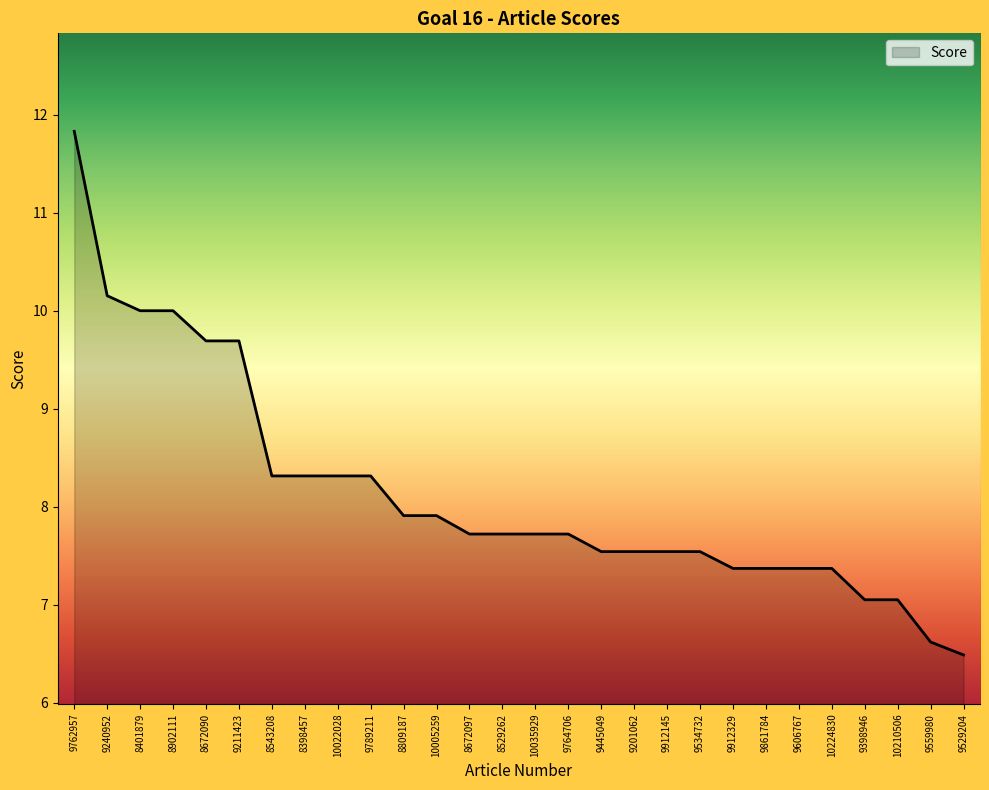

What is the average value?

8.2